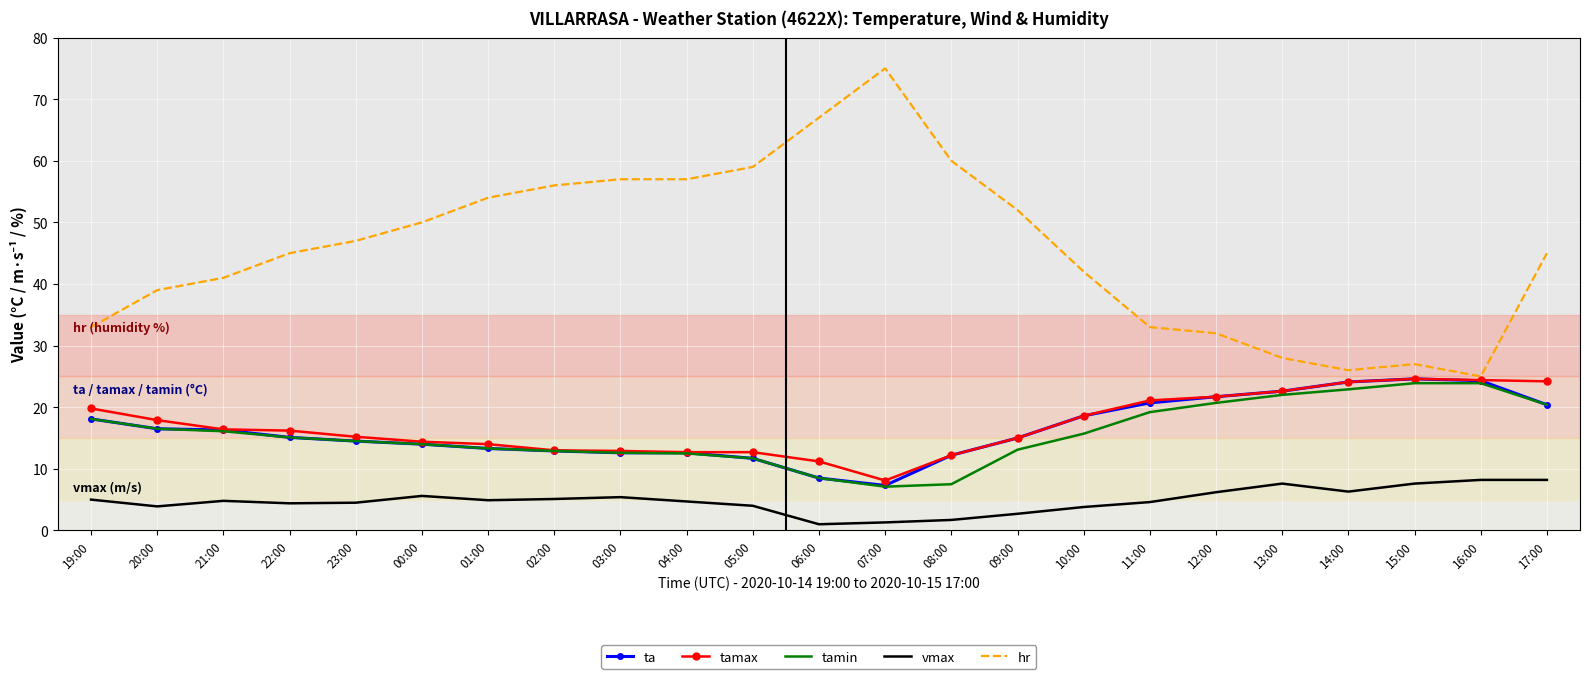

What is the spread (max minus min) of values at 19:00?

28.0